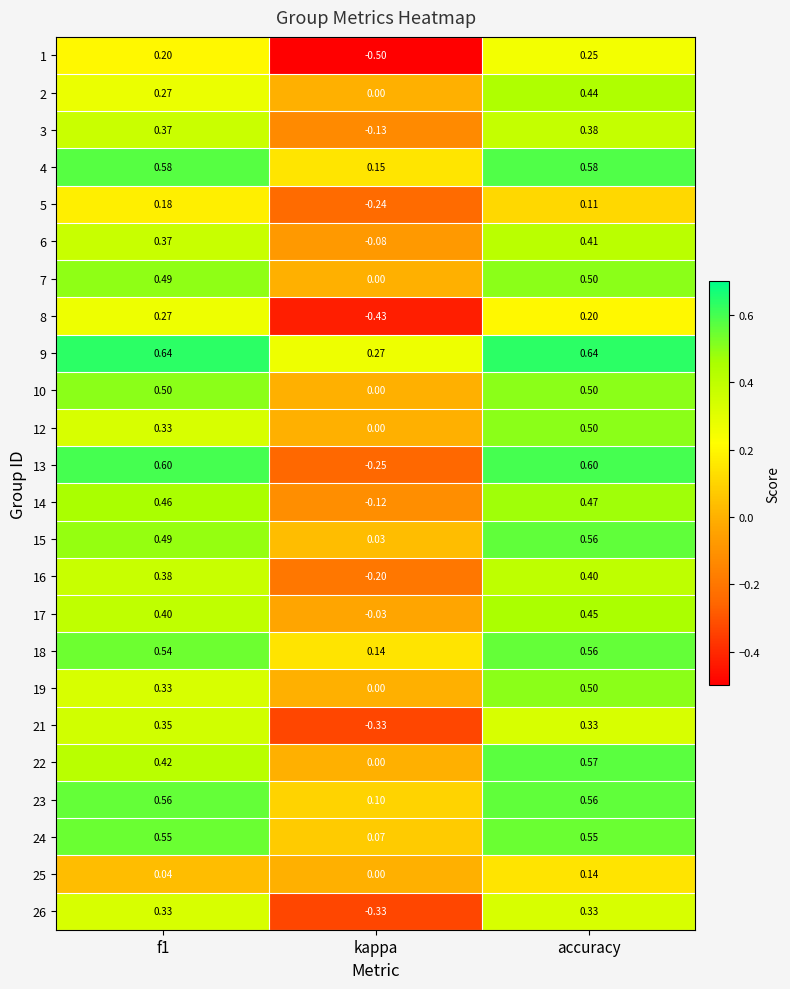

Is the value of 15 at f1 greater than the value of 4 at kappa?

Yes